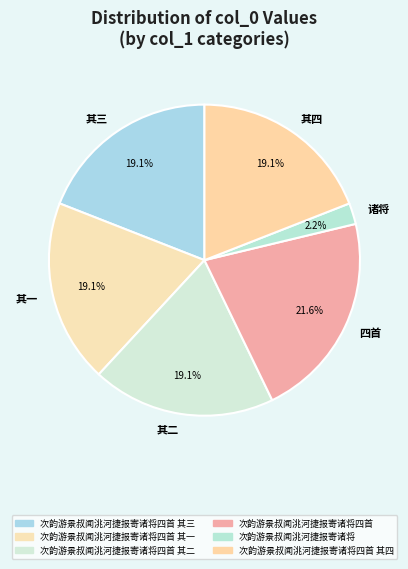

Between 诸将 and 其四, which is larger?

其四